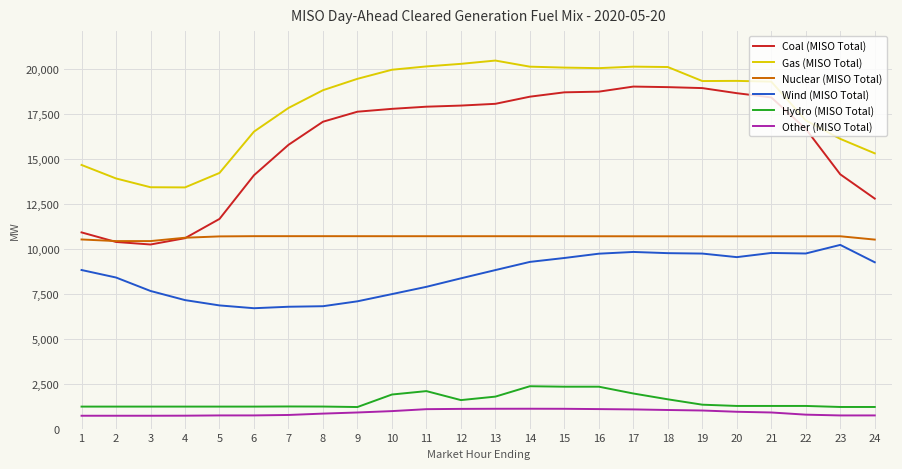

What is the maximum value for Nuclear (MISO Total)?

10689.1